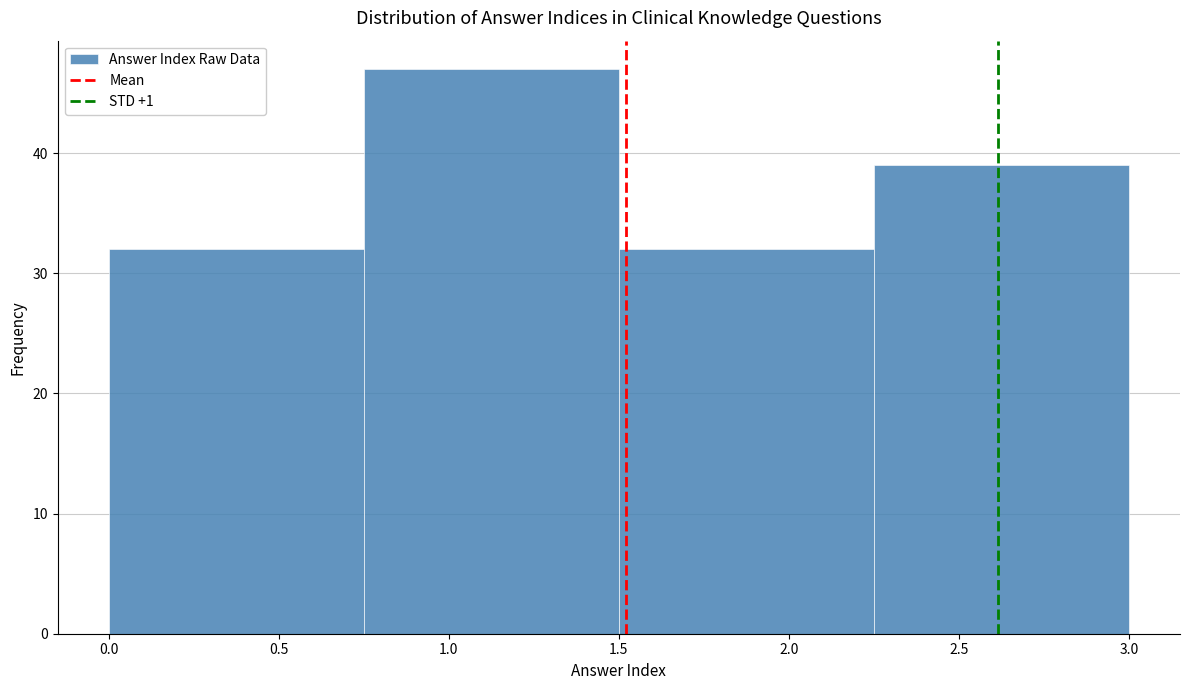

Reading left to right, list every bar in this chart as the range it spans on the x-axis followed by its height. The values are not printed on the chart, so give them approximately, as read against the axis.

0.00 to 0.75: 32
0.75 to 1.50: 47
1.50 to 2.25: 32
2.25 to 3.00: 39